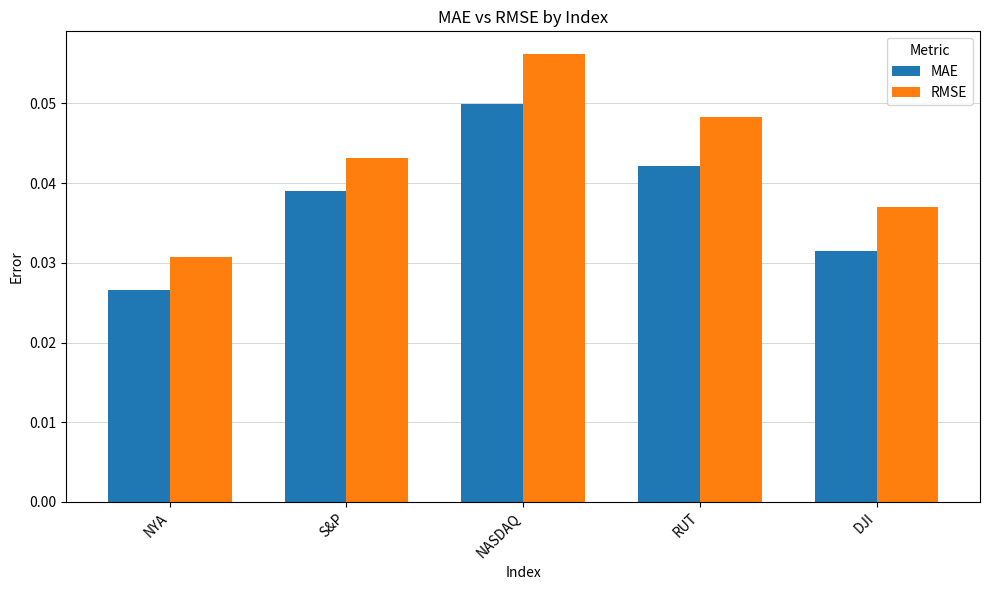

List the series in order of their overall mean, lowest first.

MAE, RMSE